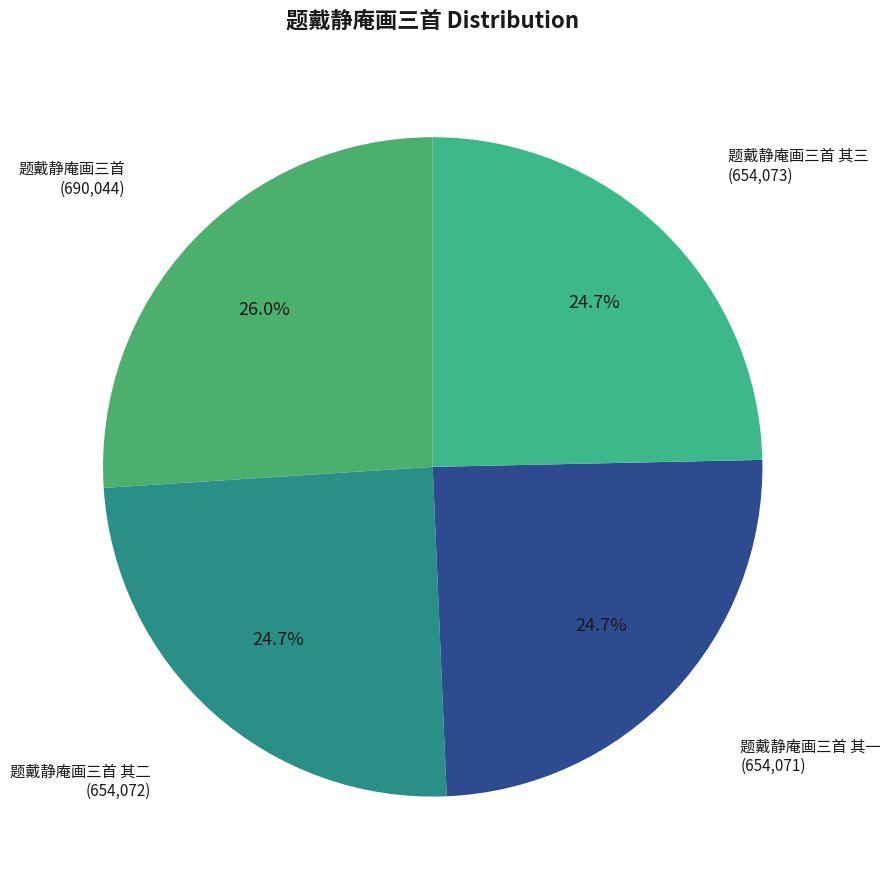

Does 题戴静庵画三首 其一 represent more than half of the total?

No